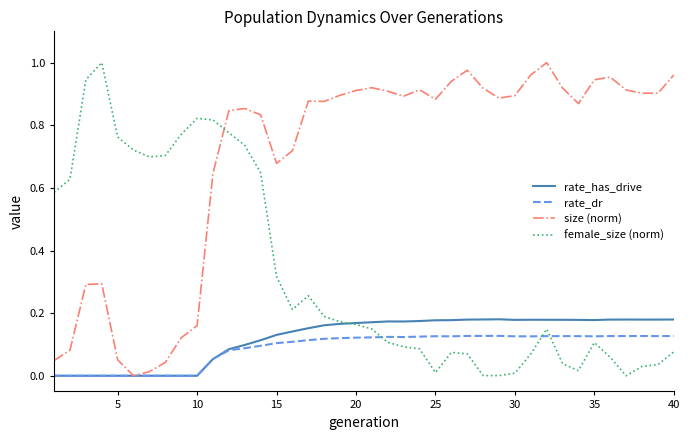

True or false: size (norm) and female_size (norm) cross at least once.

True